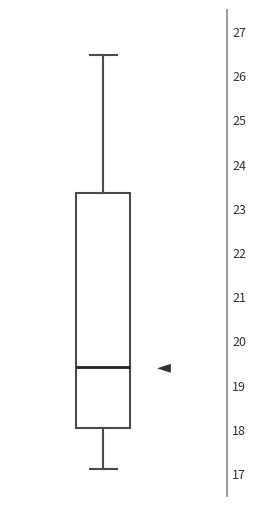

Read this box plot against the y-axis: the position of the median line, the range covered by the box, and the ends of both whiskers. The values are not printed on the chart, so give them approximately, as read against the axis.

median 19.4, box 18.1 to 23.4, whiskers 17.1 to 26.5